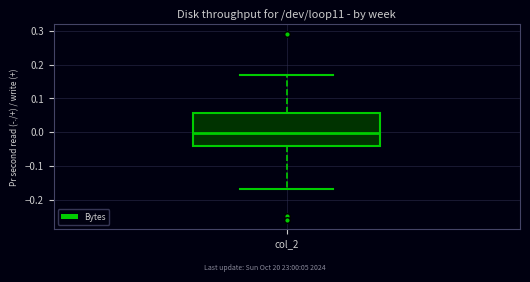

Transcribe this box plot: give where the median line is, the range the box spans, and where the two whiskers end, as read against the y-axis. The values are not printed on the chart, so give them approximately, as read against the axis.

median 0.00, box -0.04 to 0.06, whiskers -0.17 to 0.17